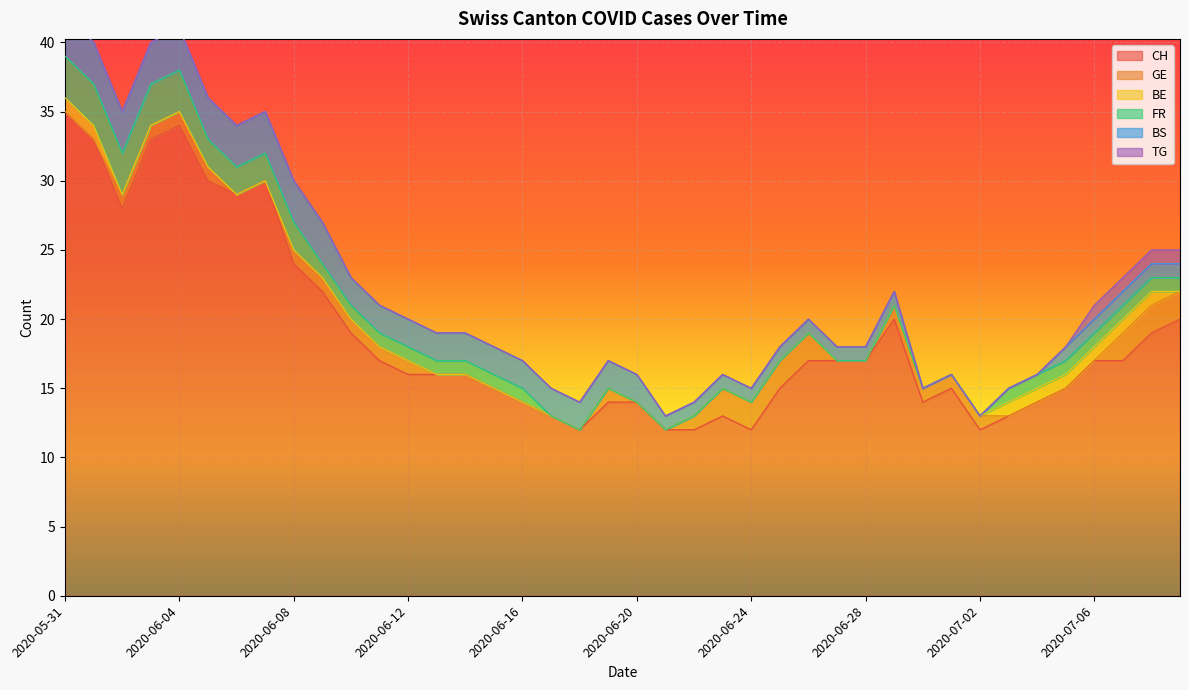

What is the difference between the second highest and second lowest values in the FR series?

3